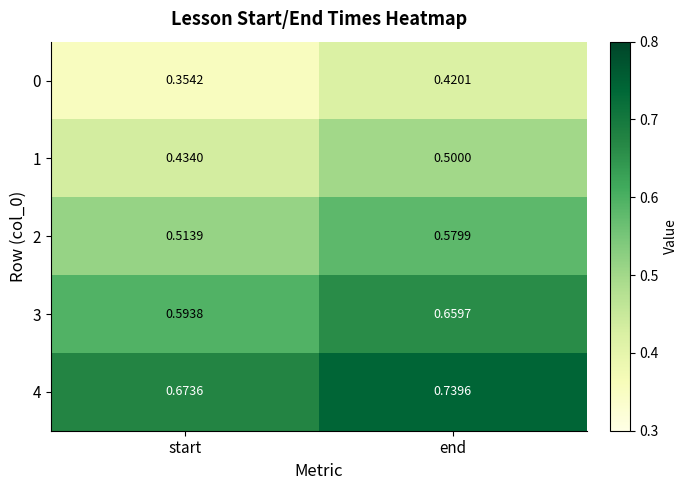

Is the value of 3 at end greater than the value of 4 at end?

No